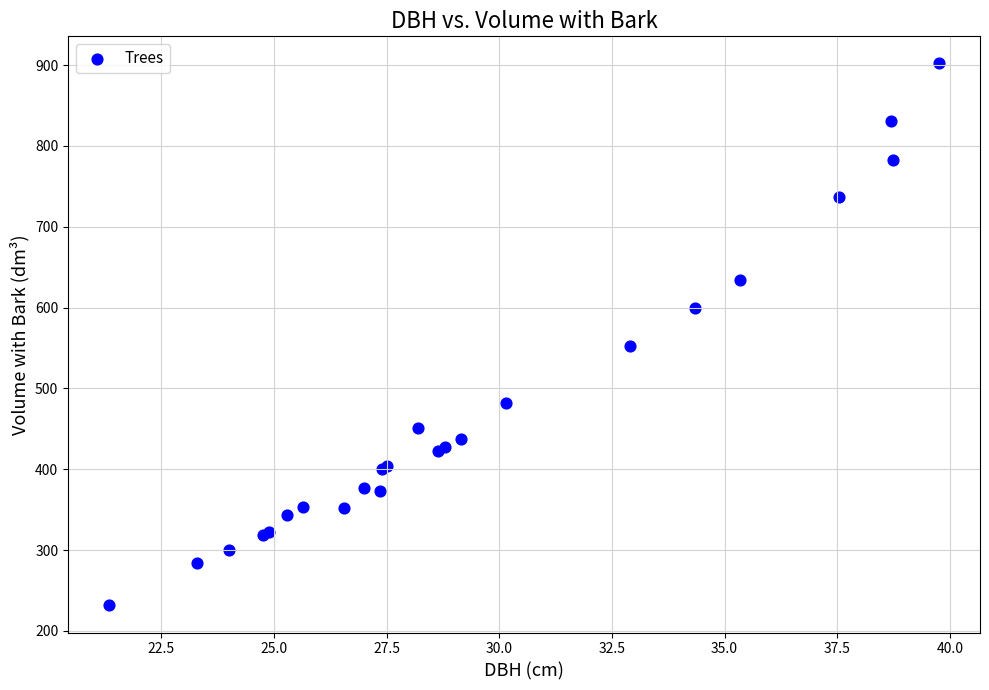

What Y value in the scatter plot is closest to 566?

552.0